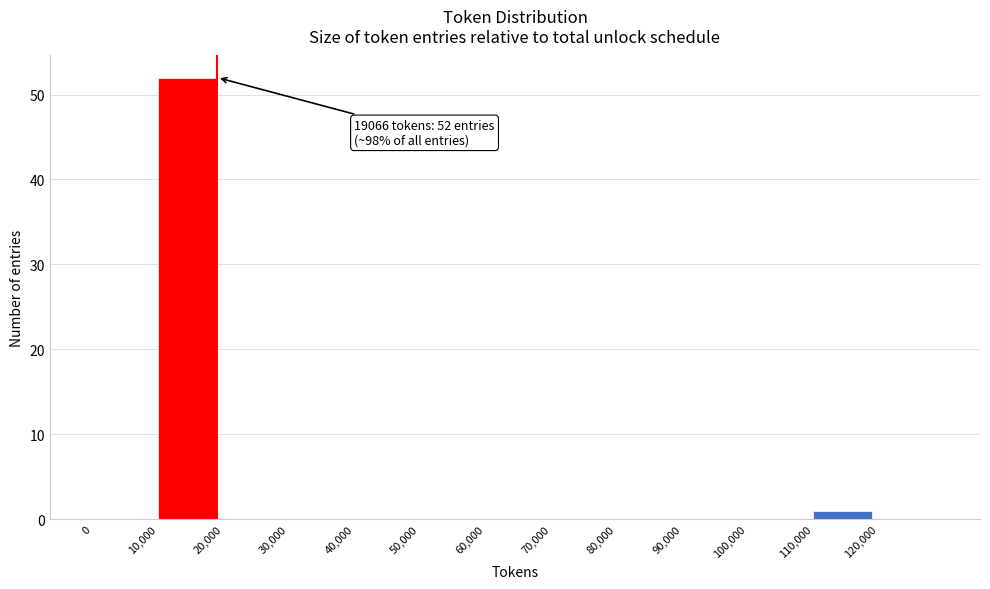

Over which range of the x-axis is the bar tallest?

10000 to 20000